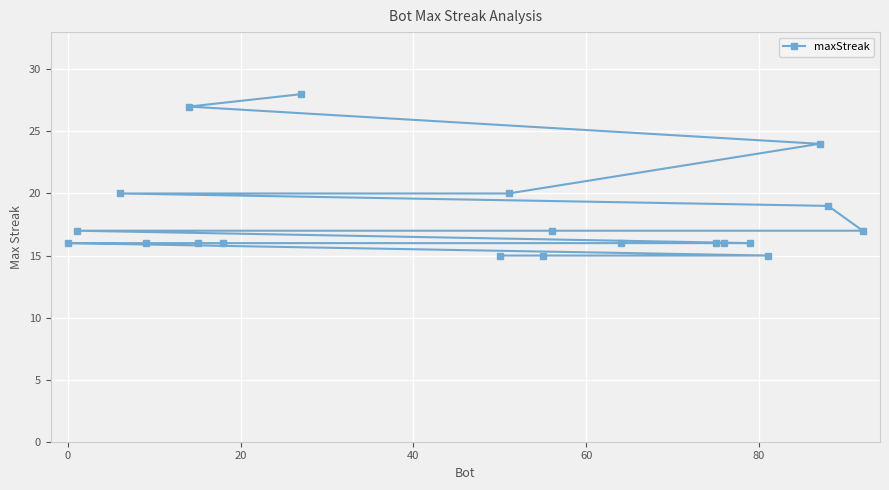

What is the difference between the maximum and second lowest values?

13